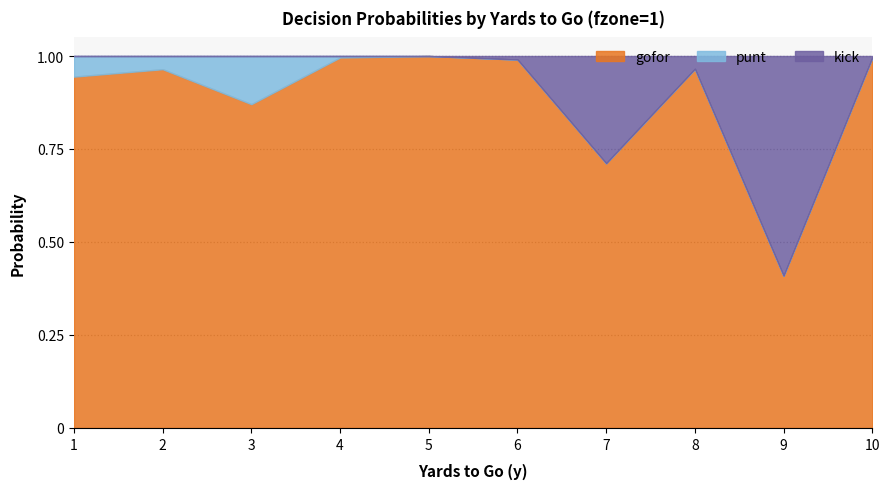

Does the chart display data point markers on the line(s)?

No